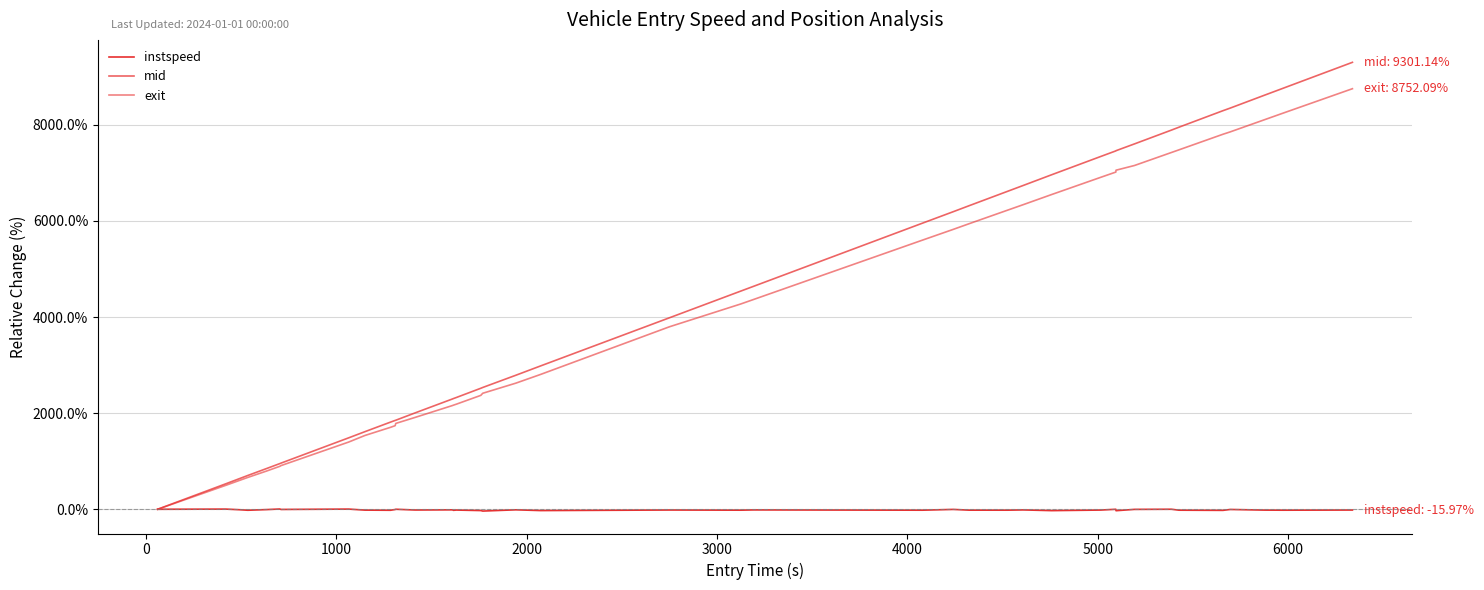

Is this an area chart (filled region under the line)?

No